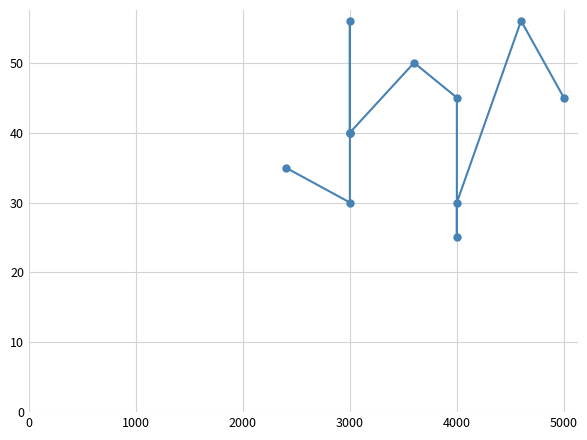

How many lines are shown in the chart?

1